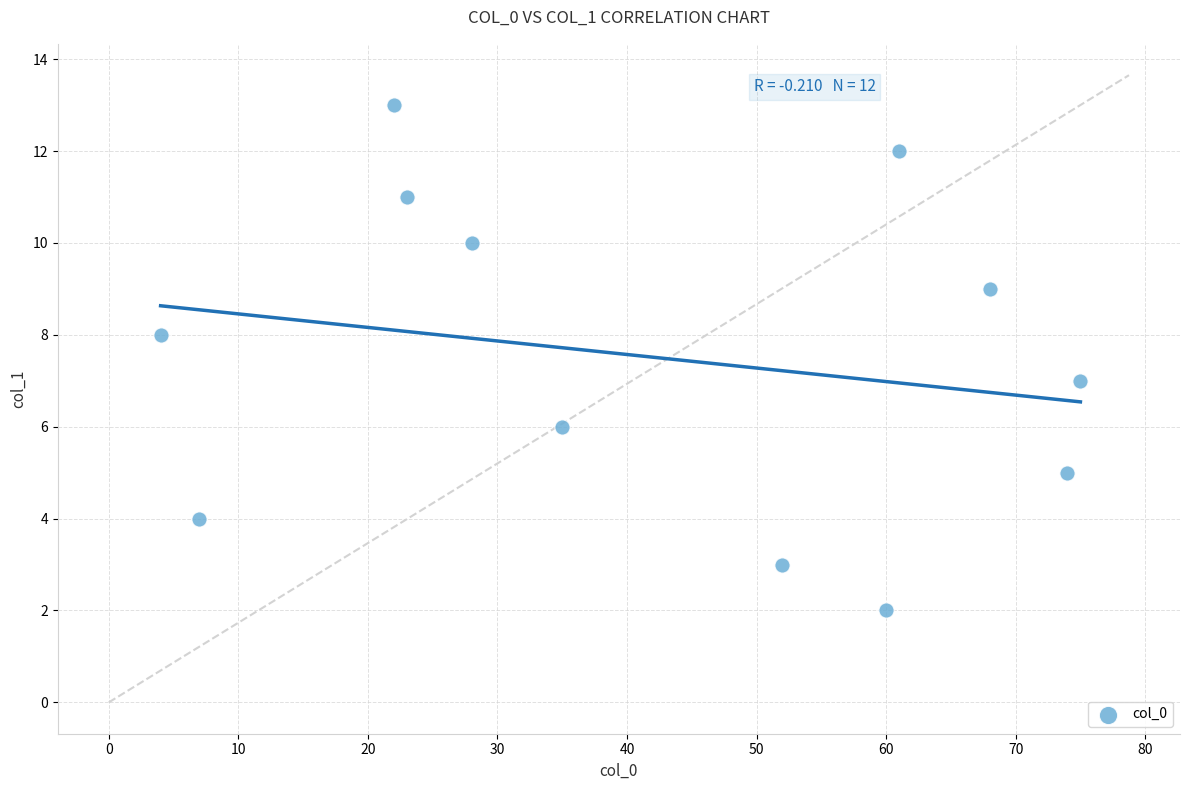

What is the average Y value?

7.5